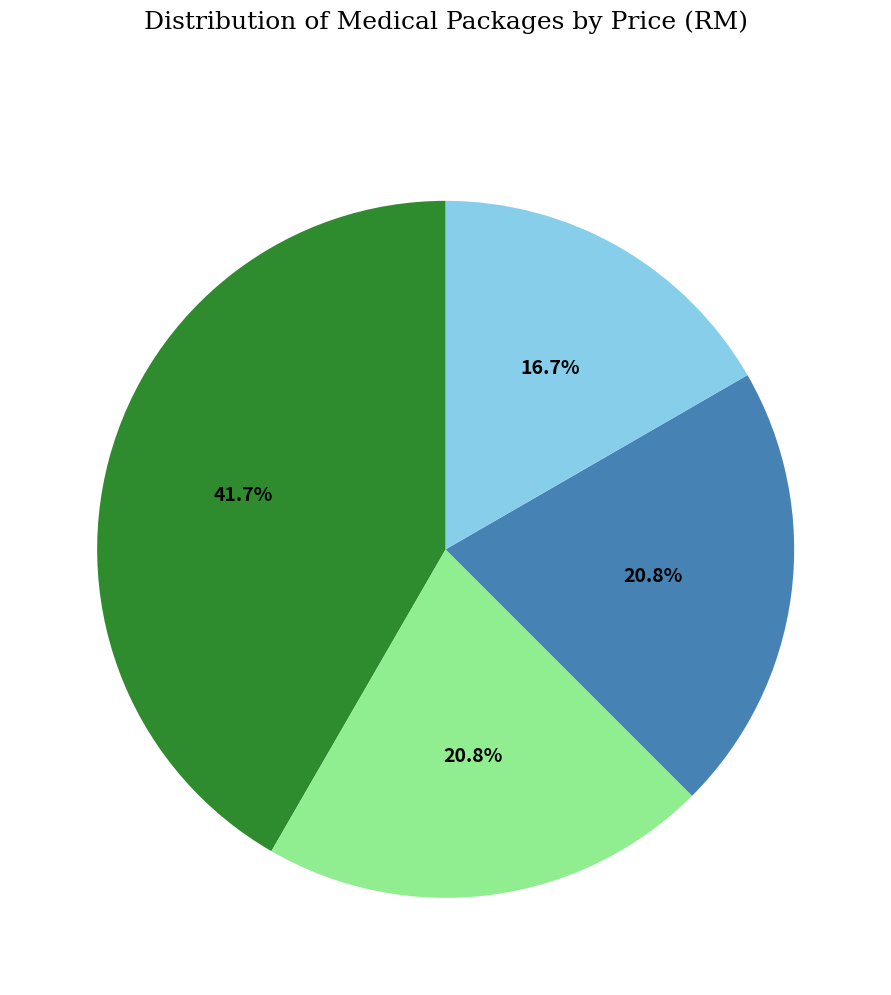

Is there any slice that represents more than half of the pie?

No